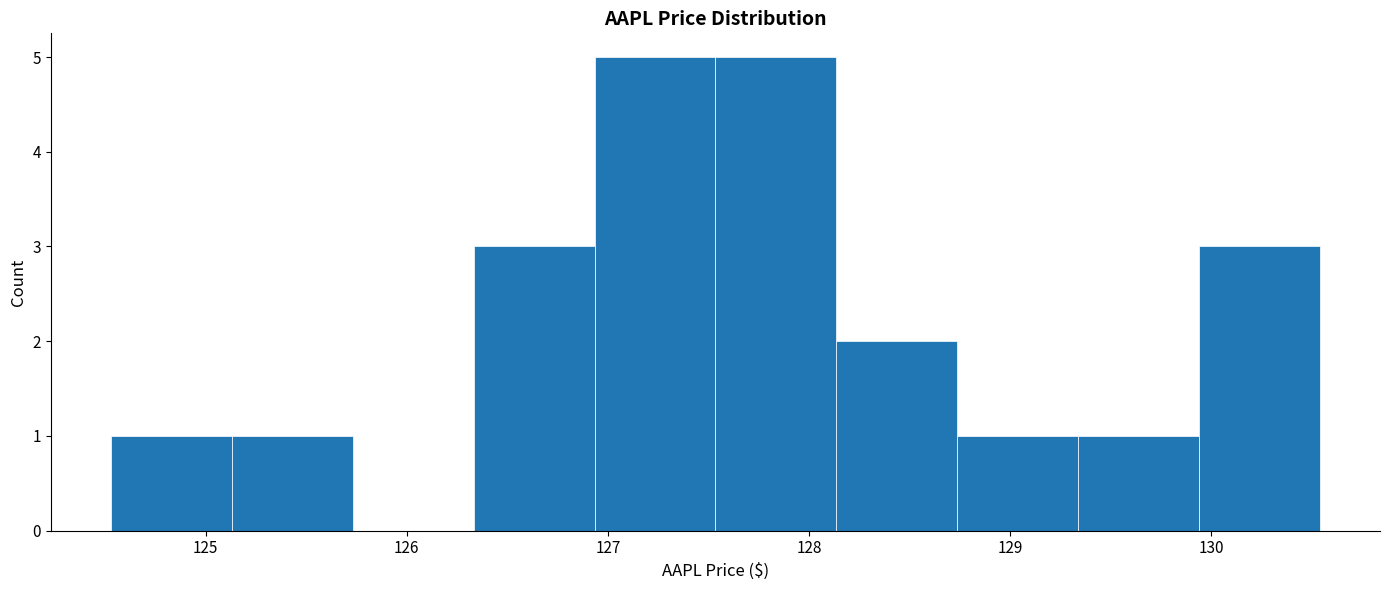

What is the height of the bar covering 128.7 to 129.3 on the x-axis? Neither the bar edges nor the heights are printed on the chart, so give them approximately, as read against the axes.

1